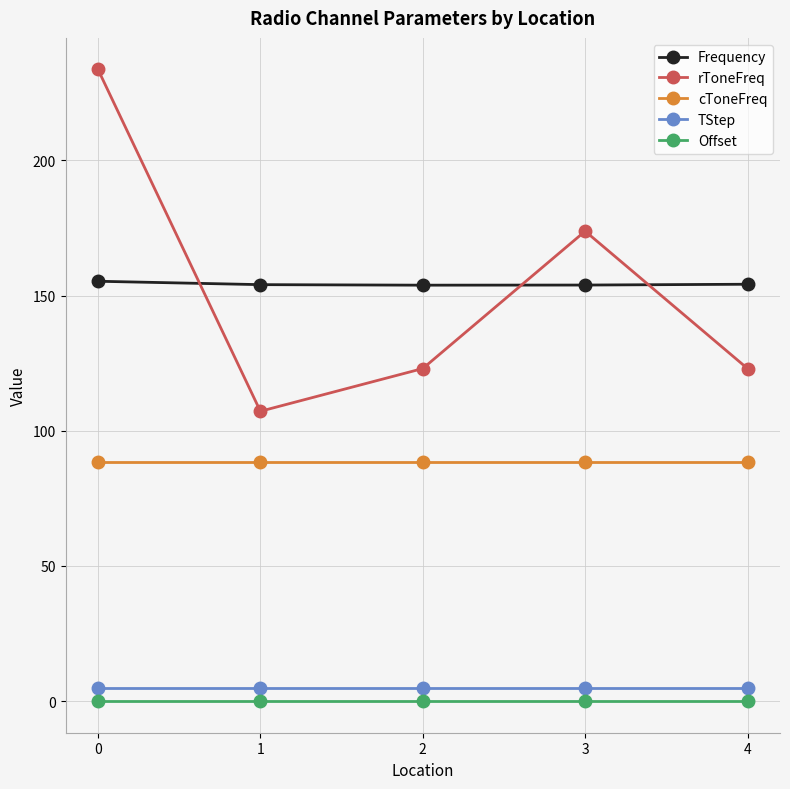

How many interior local valleys does the rToneFreq series have?

1